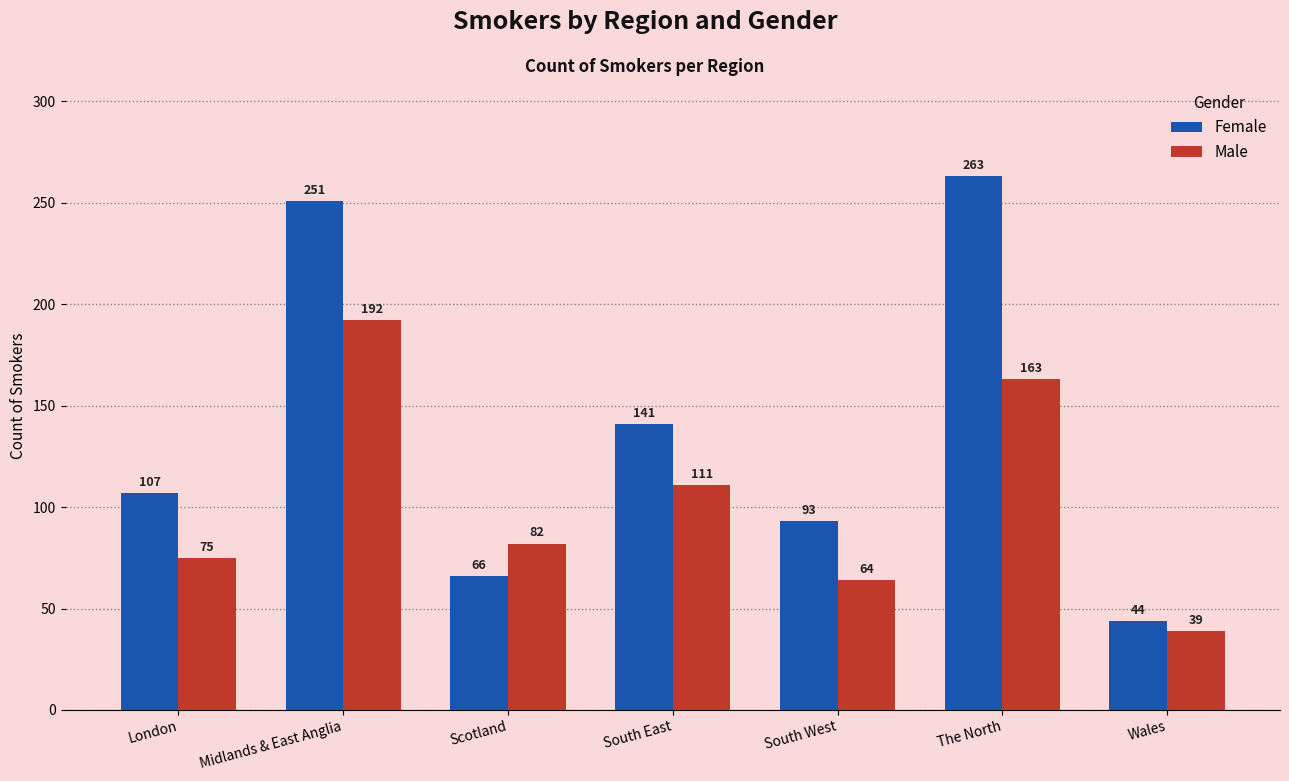

Does the chart contain any negative values?

No